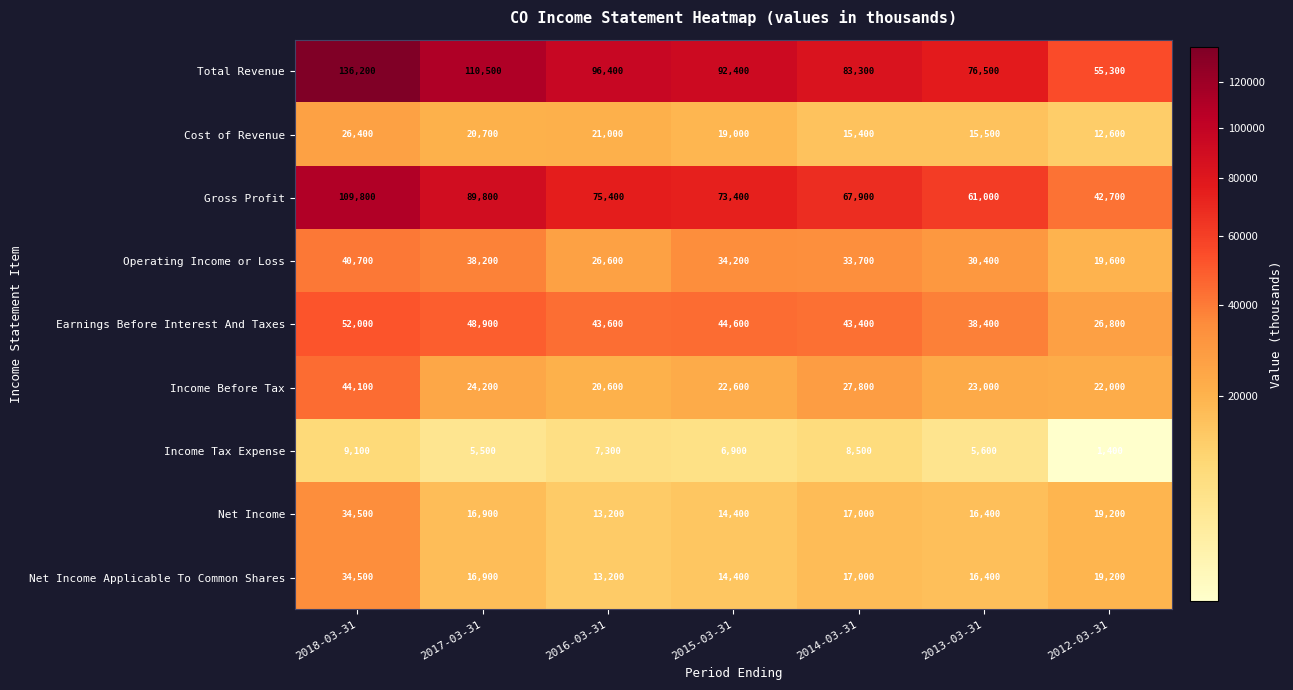

What is the average value of the Gross Profit series?

74286